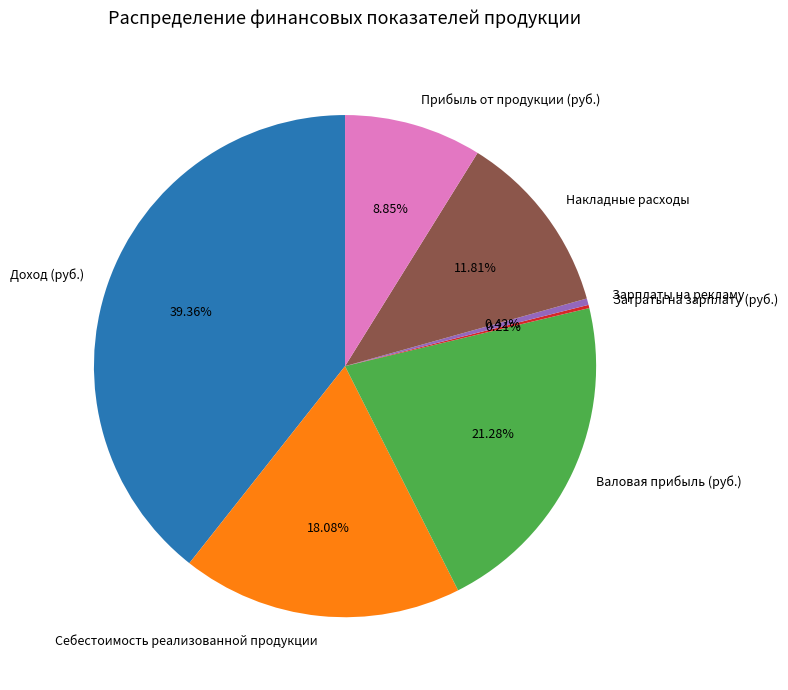

The Валовая прибыль (руб.) slice represents 35% of the pie. True or false?

False